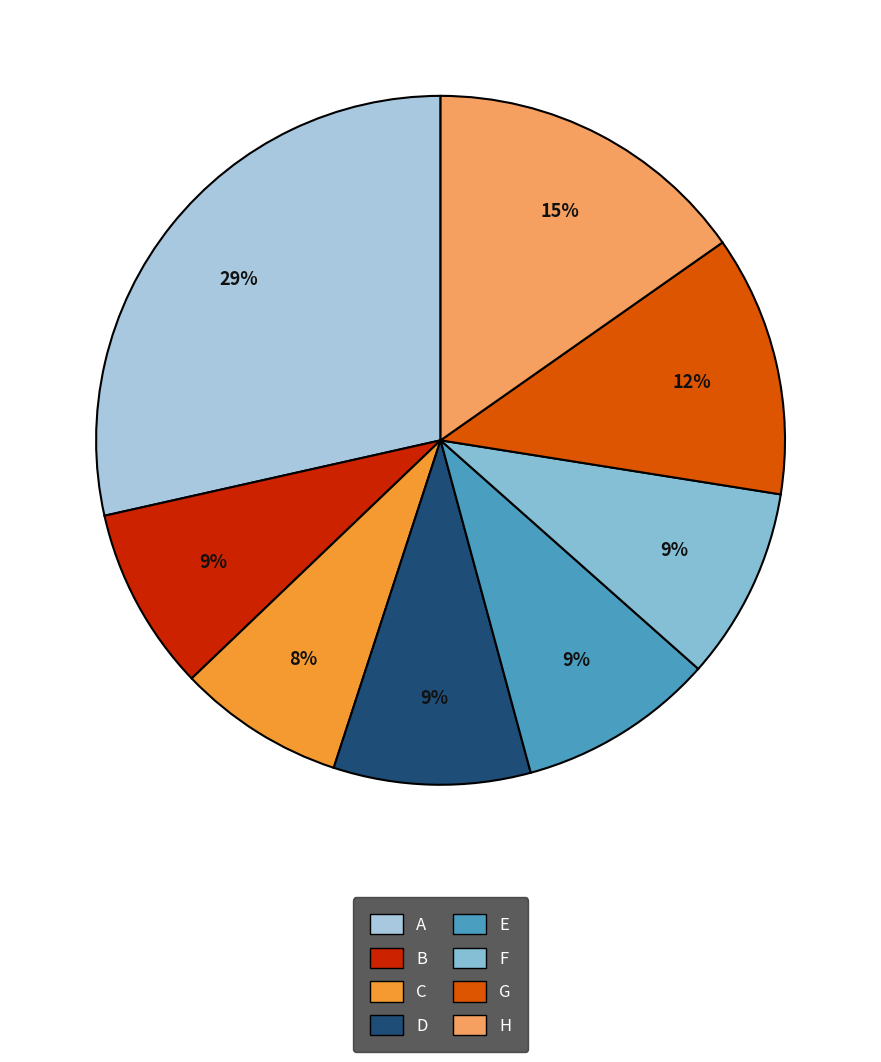

To the nearest percent, what percentage of the pie is E?

9%